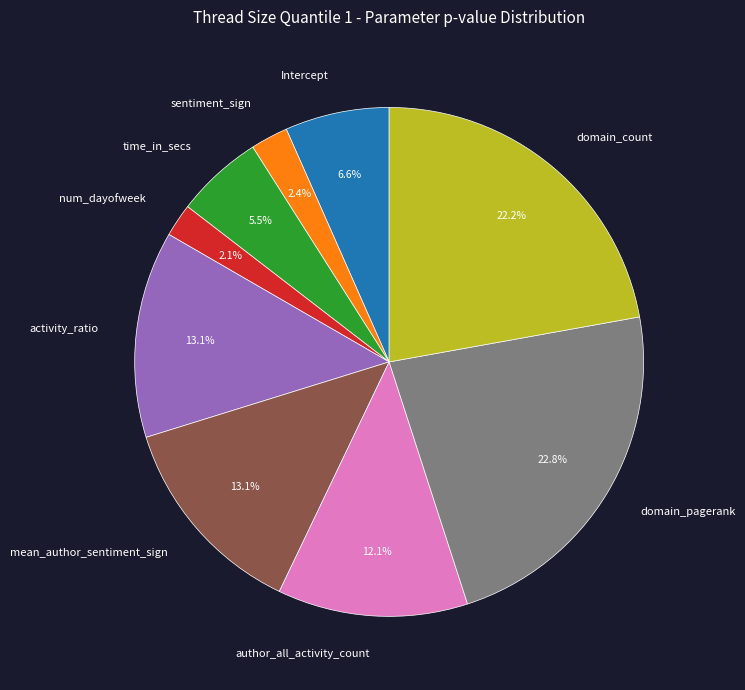

How many segments does this pie chart have?

9